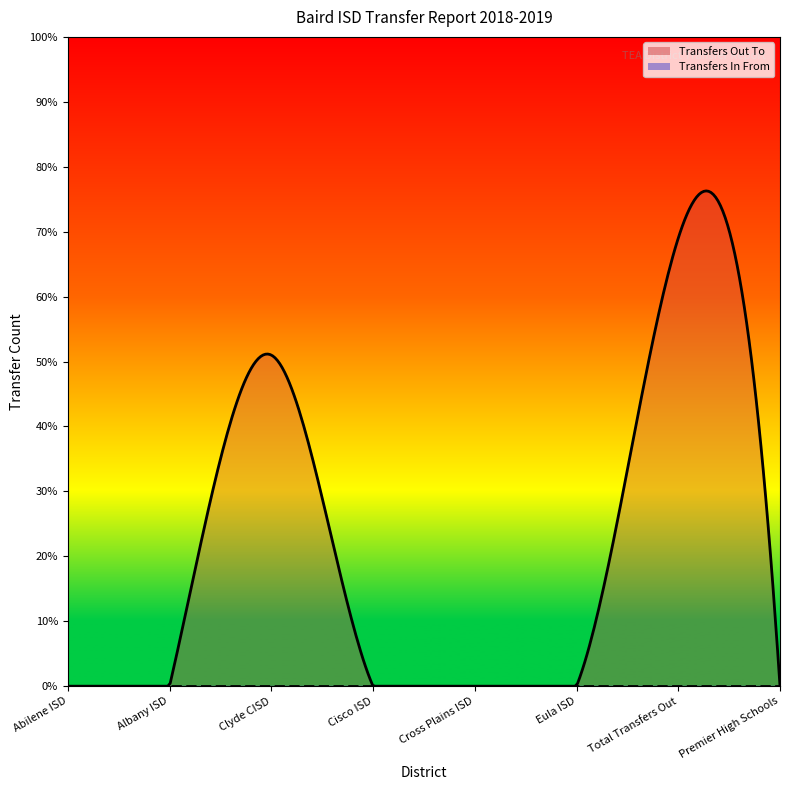

What is the label of the 3rd point from the left?

Clyde CISD